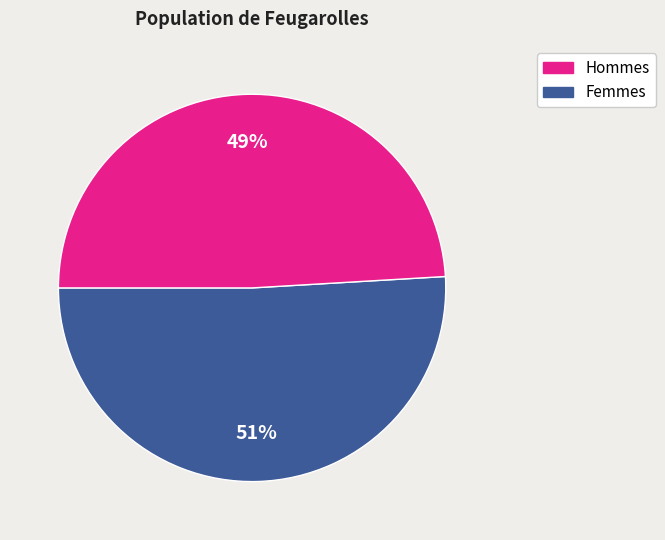

To the nearest percent, what is the difference between the largest and smallest slice percentages?

2%